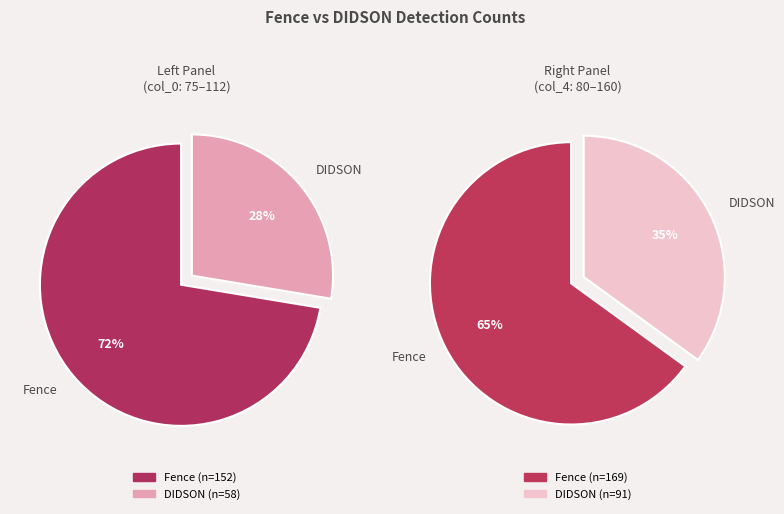

Rank the series at 25 from lowest to highest value.

DIDSON, Fence